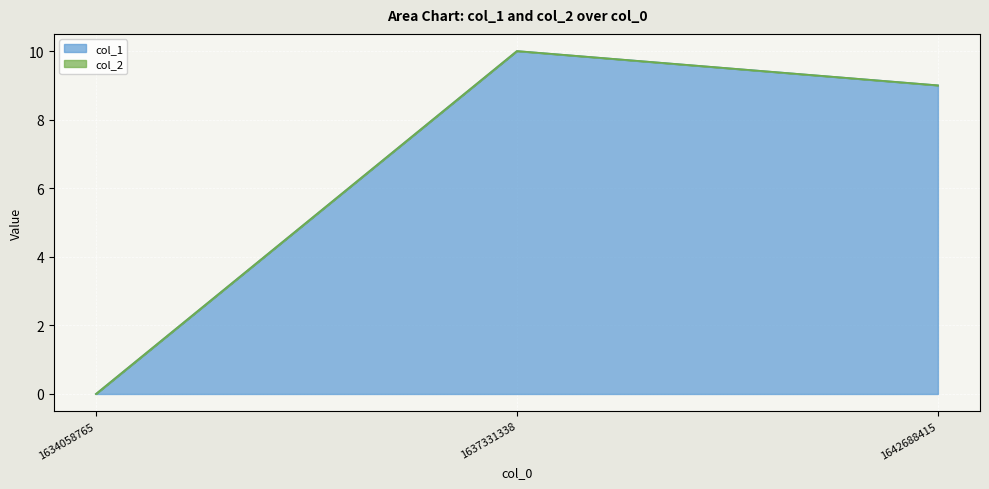

At which category is the sum across all series the highest?

1637331338